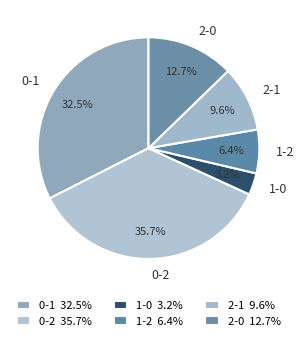

The 2-0 slice represents 13% of the pie. True or false?

True